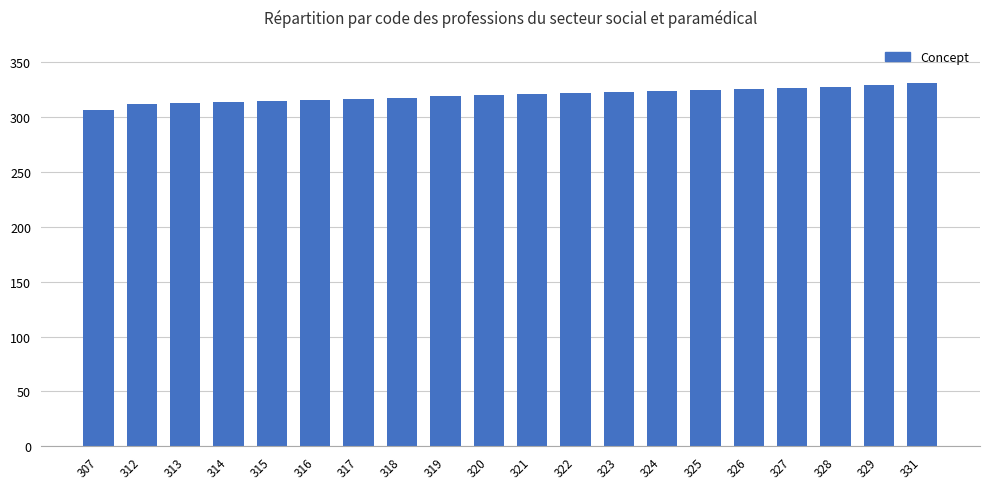

The chart shows a value of 312 at 312. True or false?

True